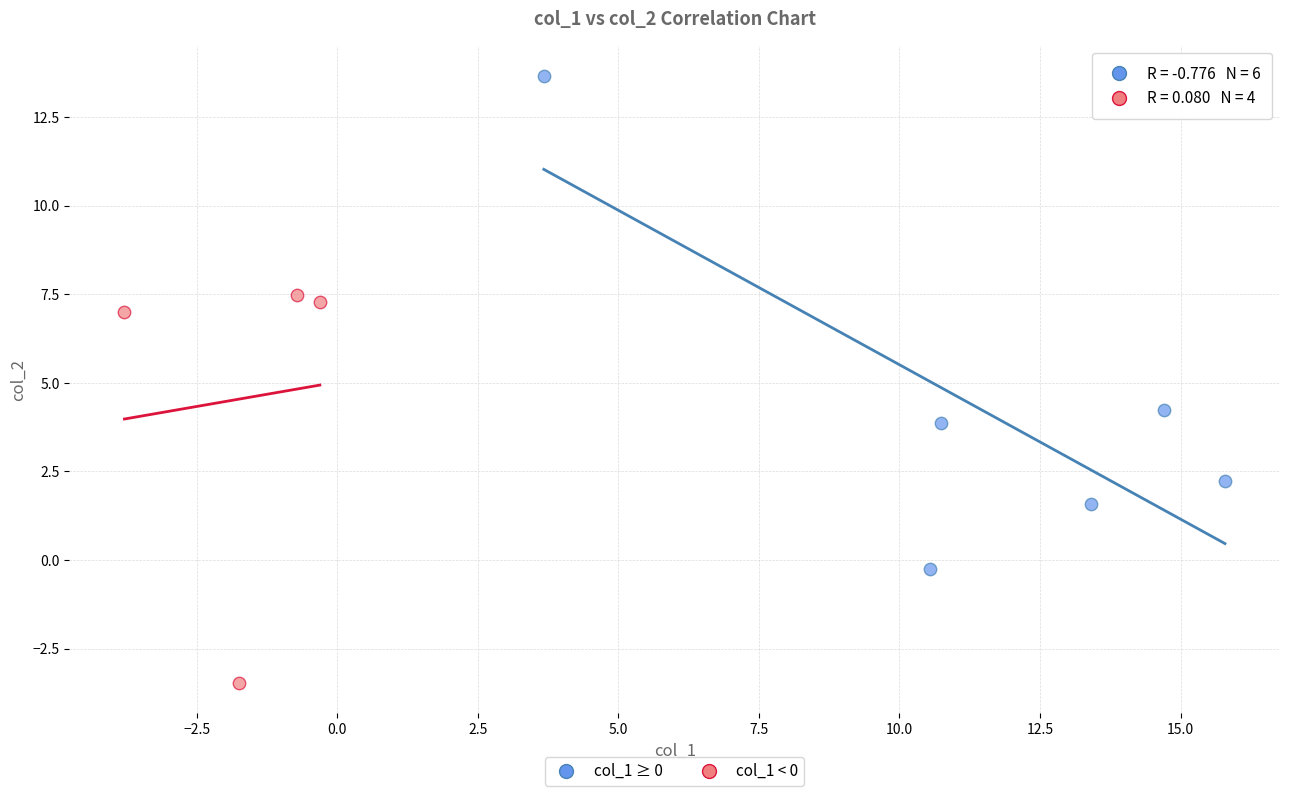

Which series has the largest Y range (max minus min)?

col_1 ≥ 0